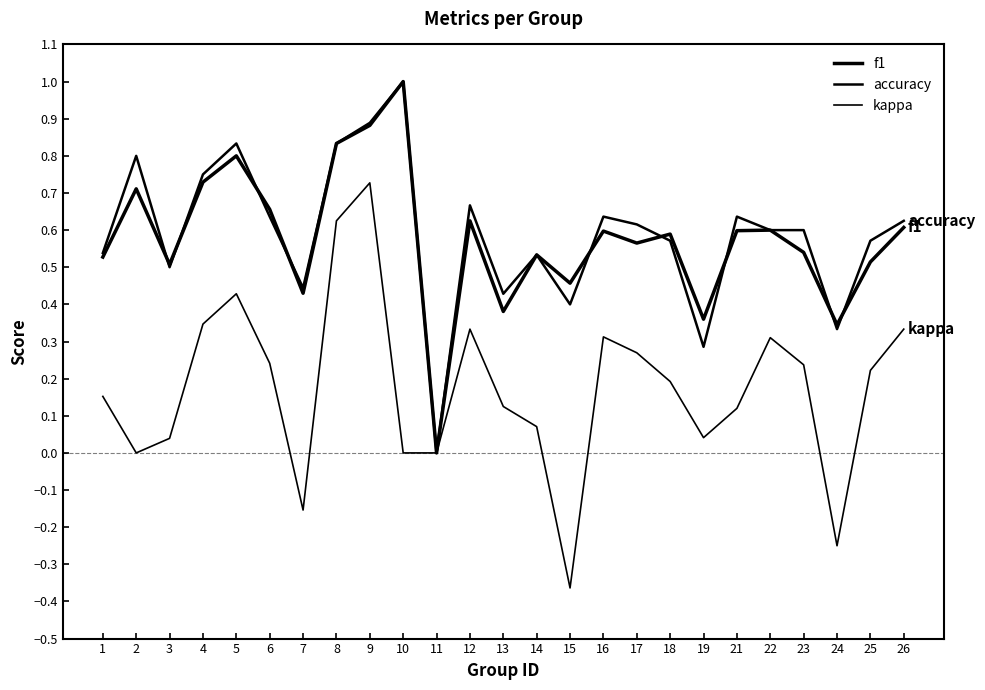

Does the chart have visible grid lines?

No